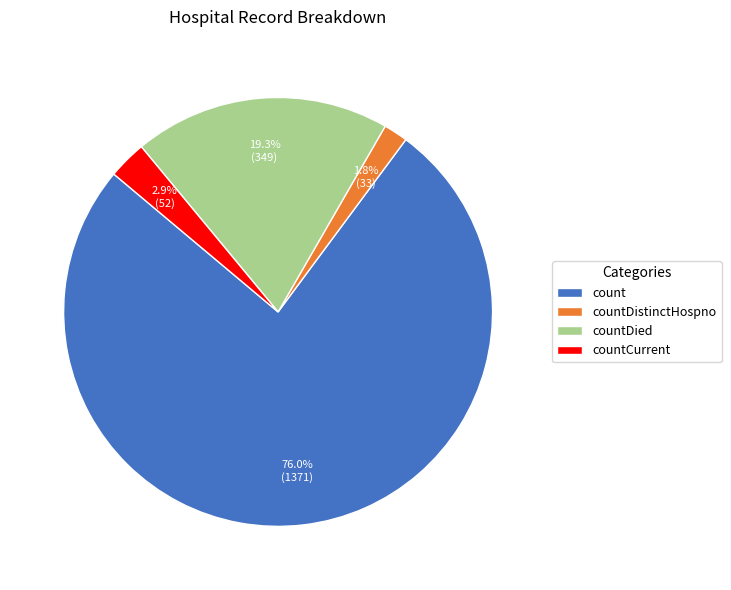

Between countDied and countDistinctHospno, which is larger?

countDied